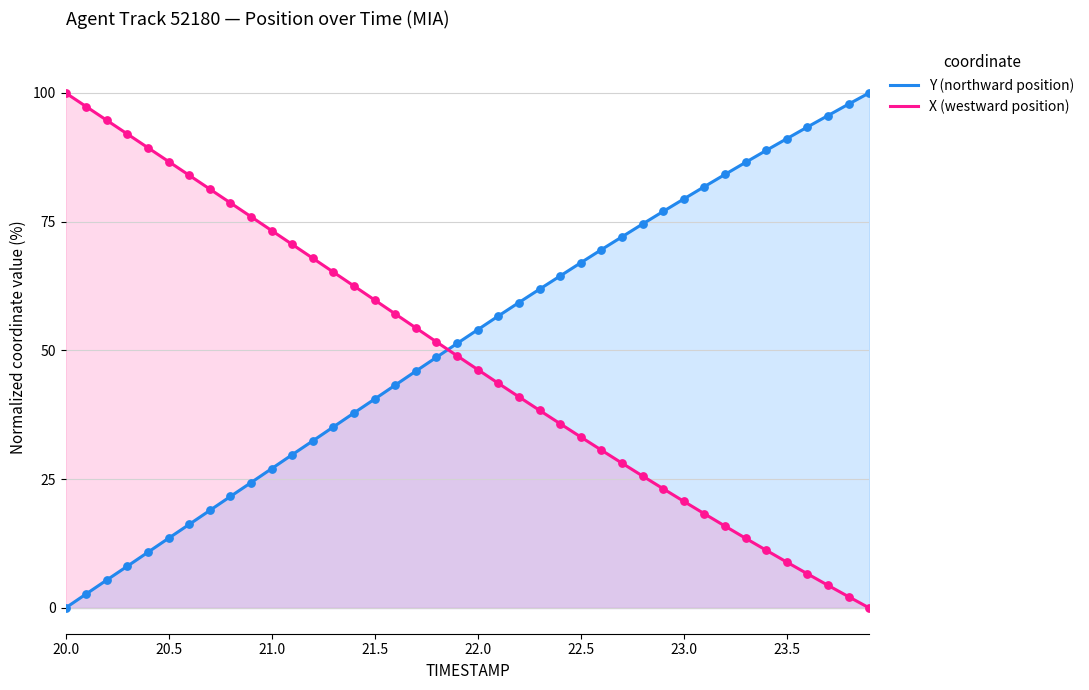

Which series reaches the minimum Y coordinate?

Y (northward position)